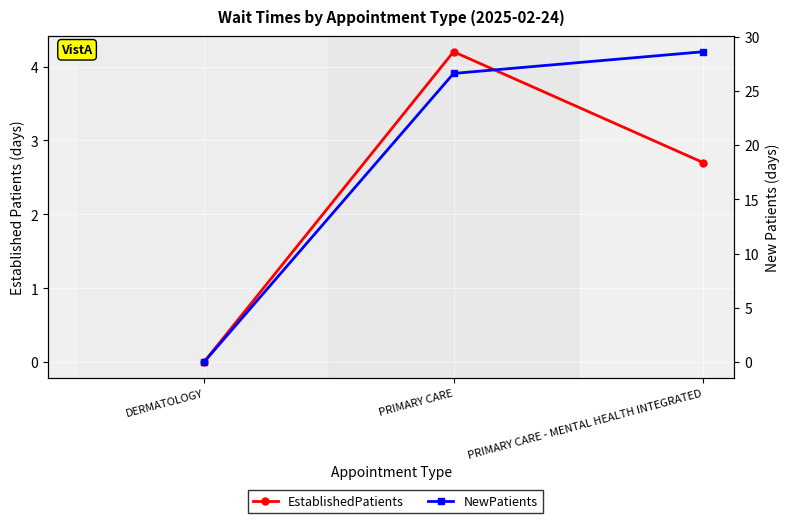

What is the difference between the maximum and minimum values in the NewPatients series?

28.6